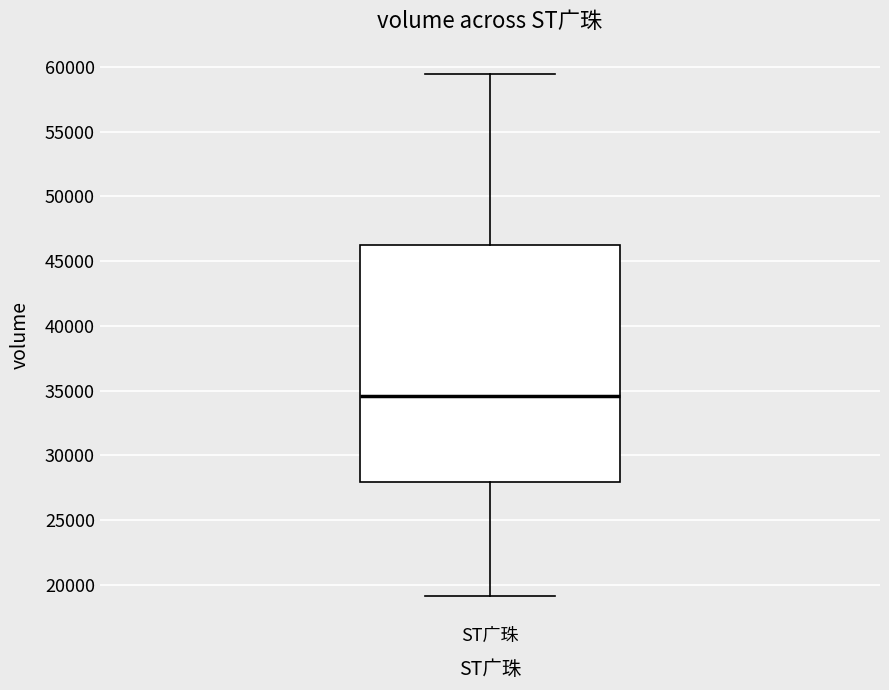

Where does the median line of the box for ST广珠 sit on the y-axis? The values are not printed on the chart, so give them approximately, as read against the axis.

34500